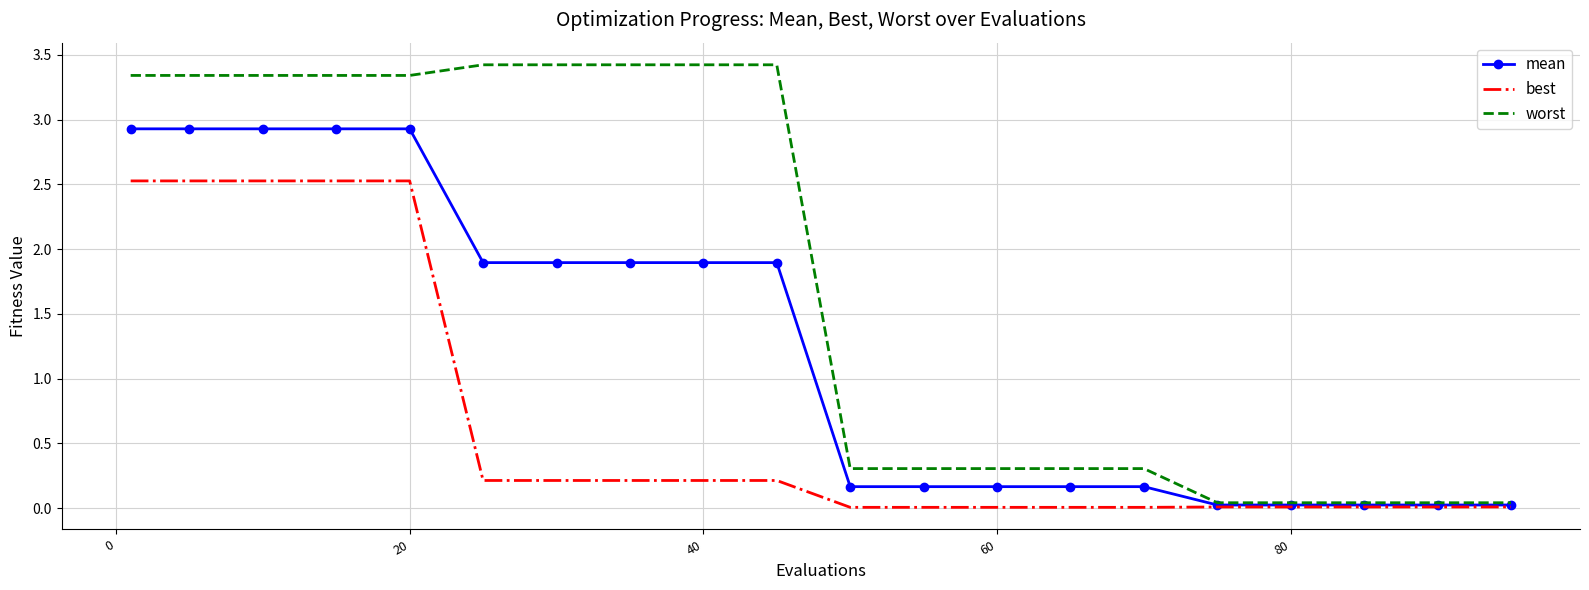

What is the greatest value displayed?

3.4